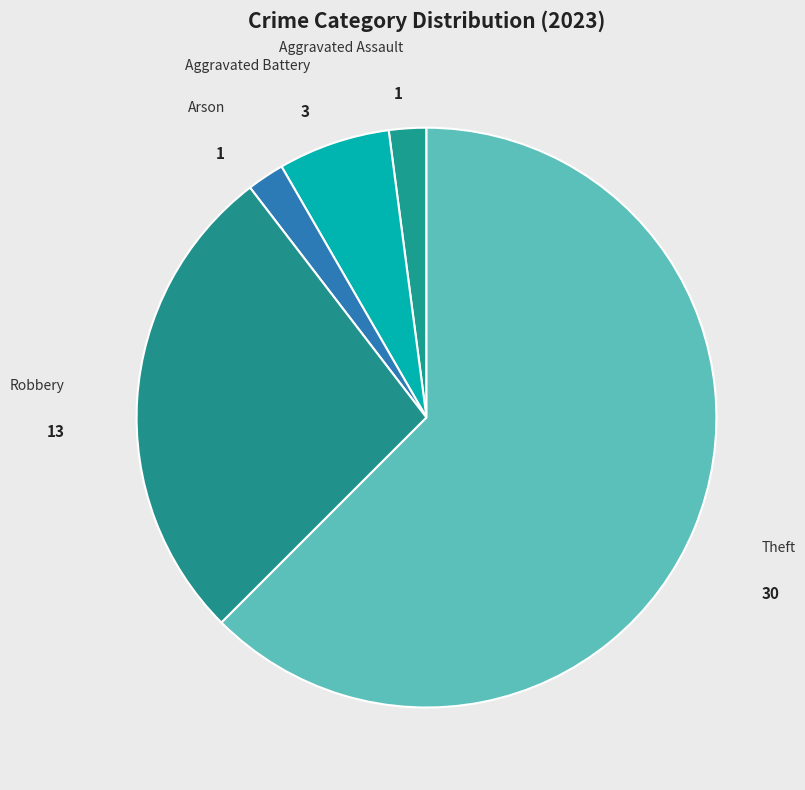

Count the number of slices in the pie.

5